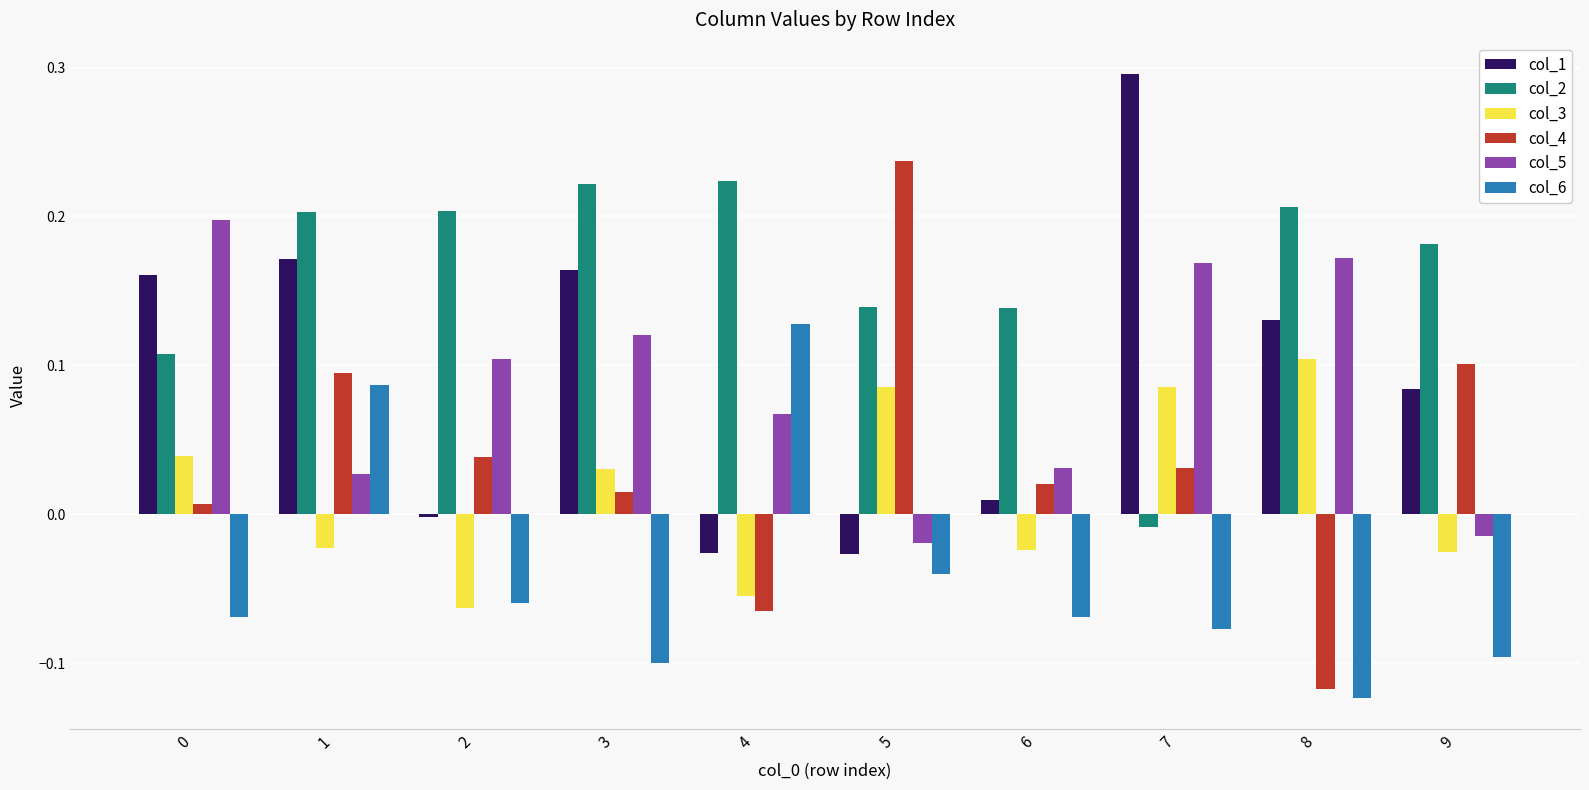

Which series has the widest spread of values?

col_4